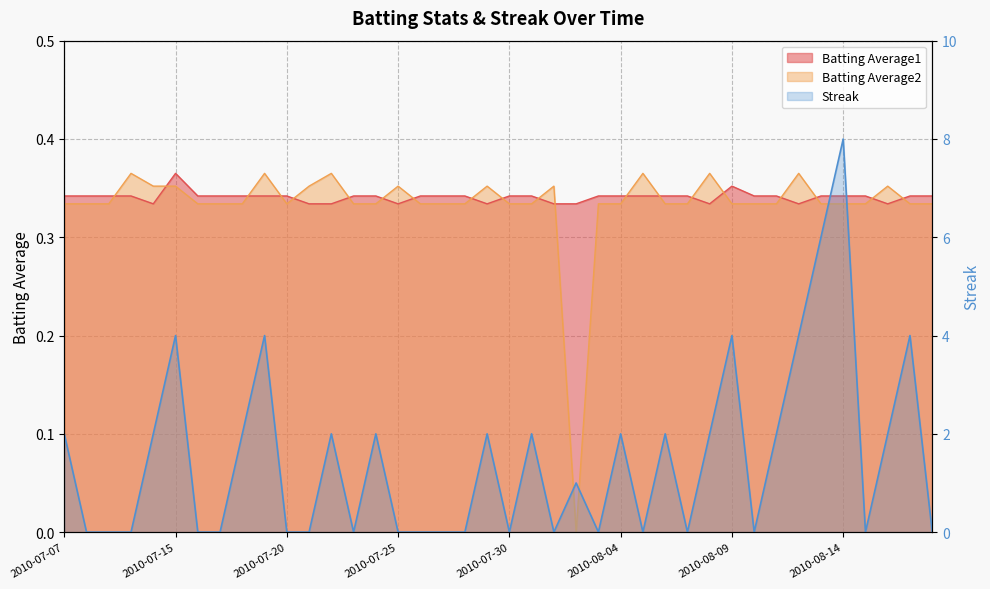

What are all the series names shown in the legend?

Streak, Batting Average1, Batting Average2